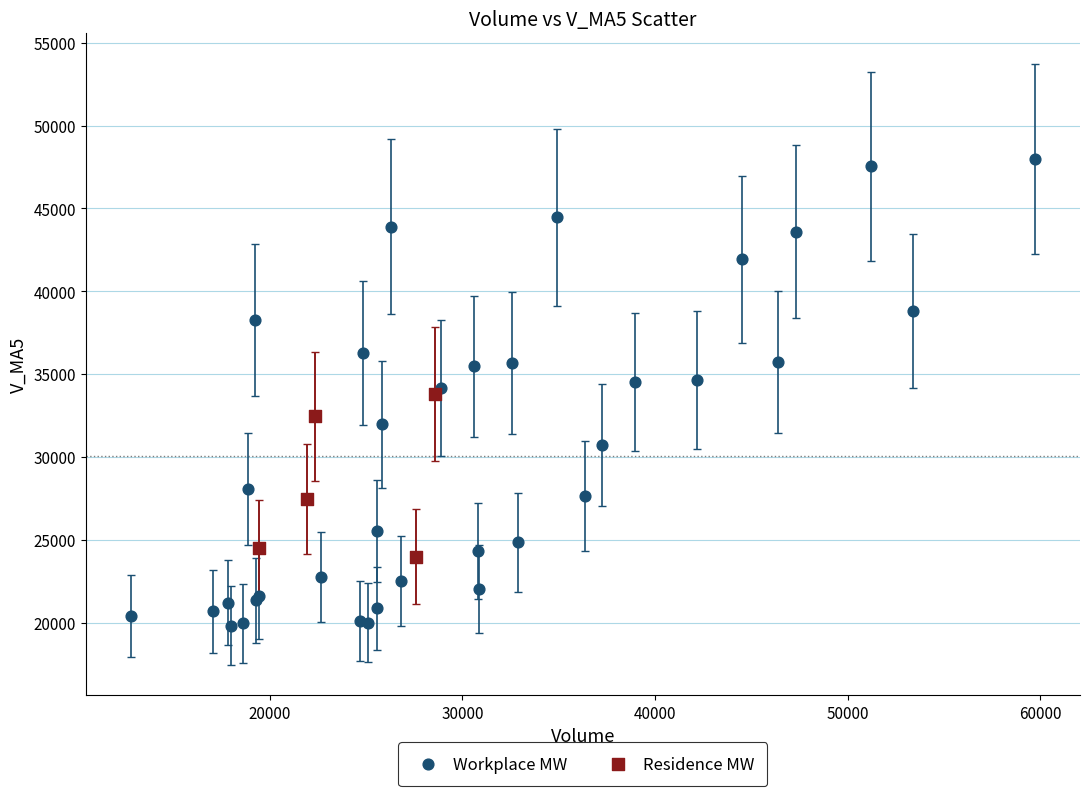

Which series reaches the maximum Y coordinate?

Workplace MW